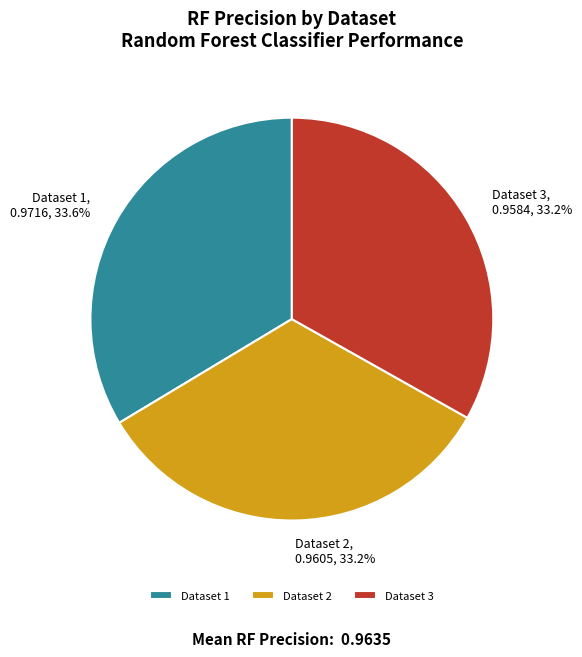

Do Dataset 3 and Dataset 2 together represent more than half of the pie?

Yes